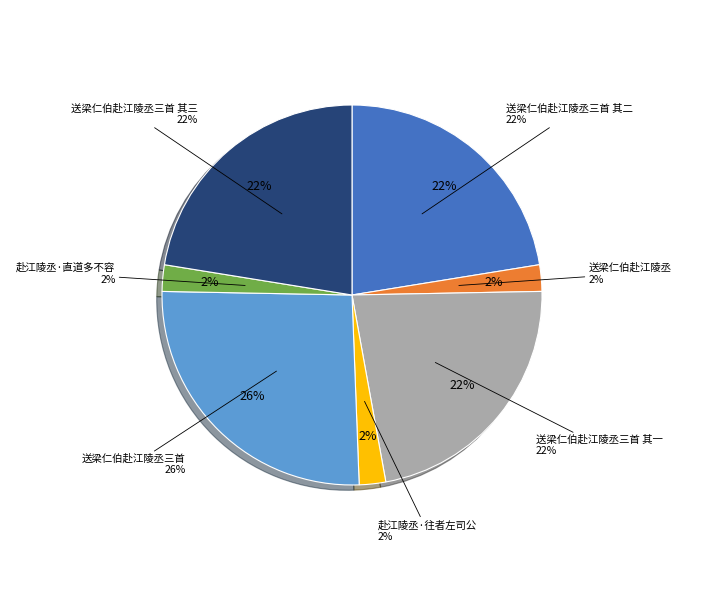

True or false: 送梁仁伯赴江陵丞三首 其二 accounts for 9% of the total.

False